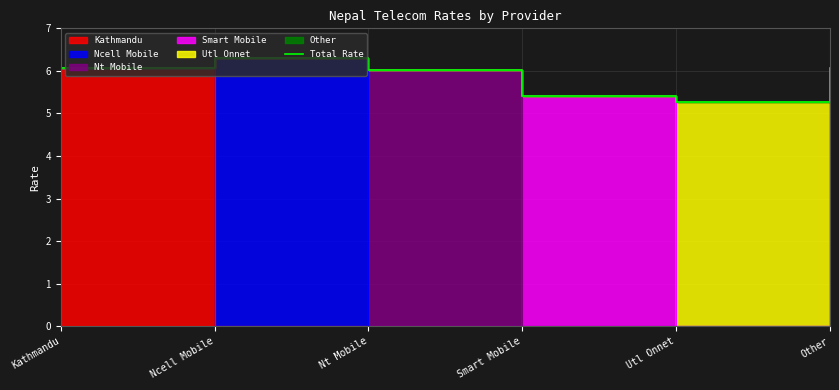

What is the average value?

5.9